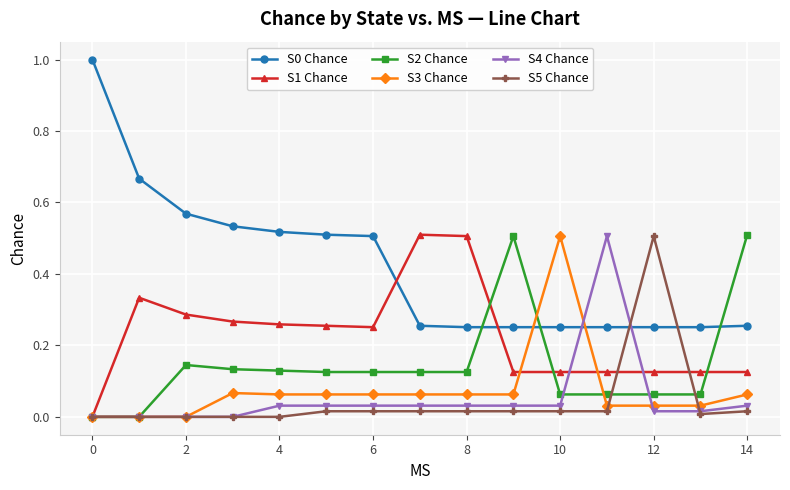

What is the greatest value displayed?

1.0